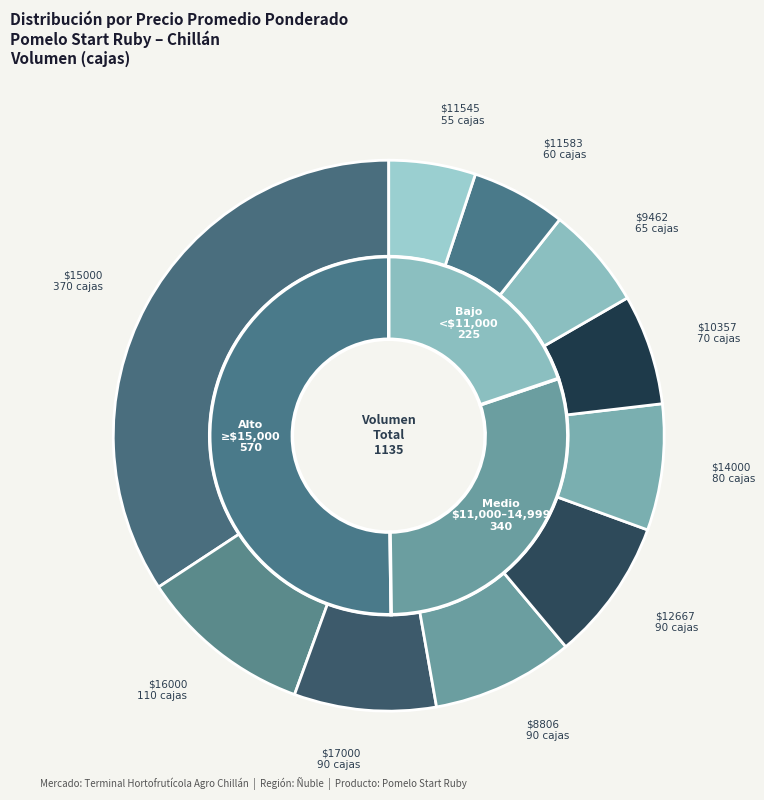

Does 30 account for over 50% of the chart?

No